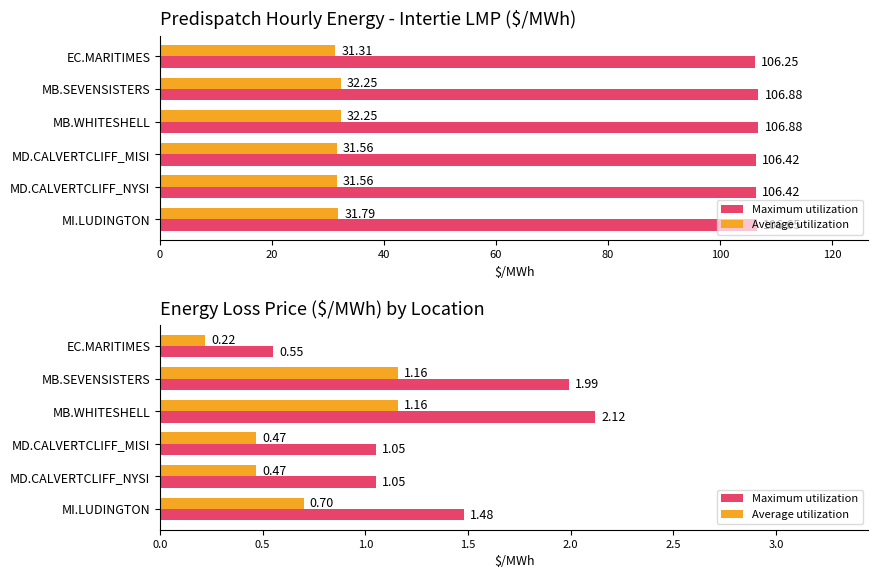

True or false: Average utilization has a value of 0.2 at EC.MARITIMES.

True